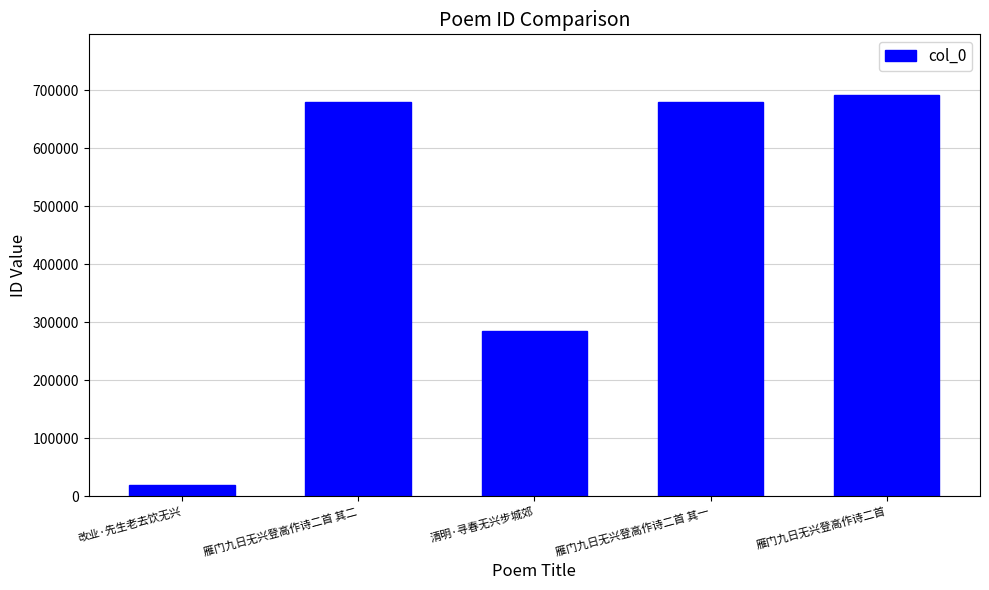

What is the label of the 4th bar from the right?

雁门九日无兴登高作诗二首 其二